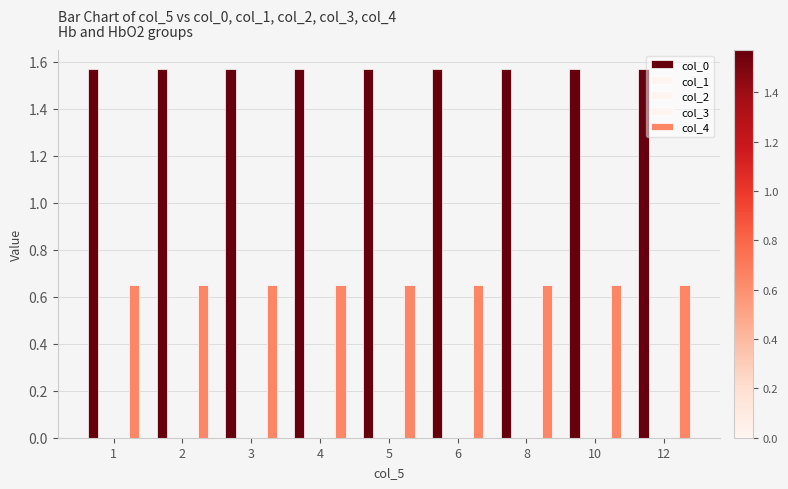

Which has a higher value, 6 or 4?

6